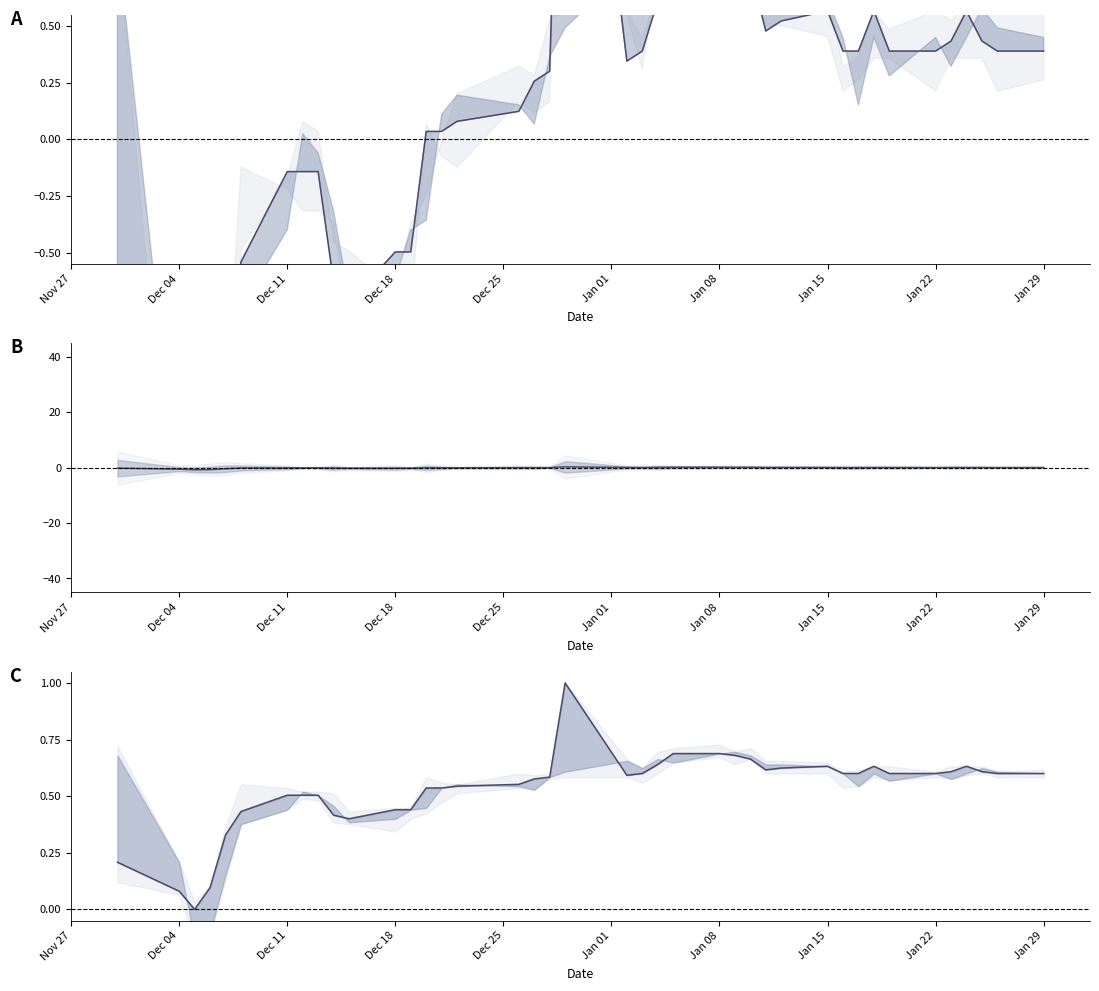

Where is close (scaled) nearest to the value 0?

Dec 11